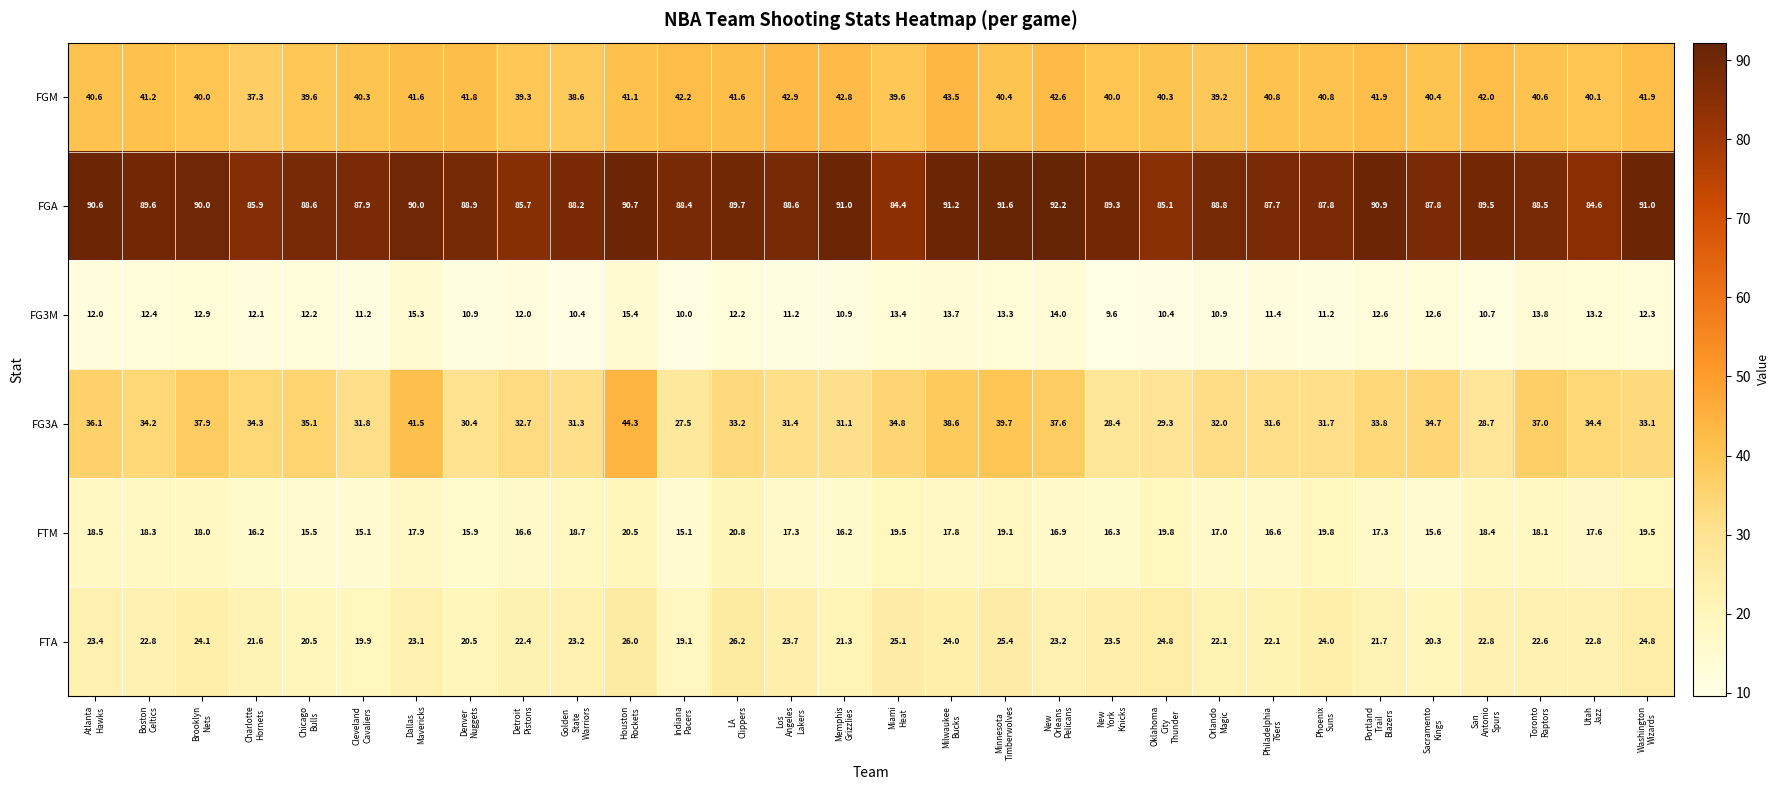

What is the difference between the second highest and second lowest values in the FG3A series?

13.1